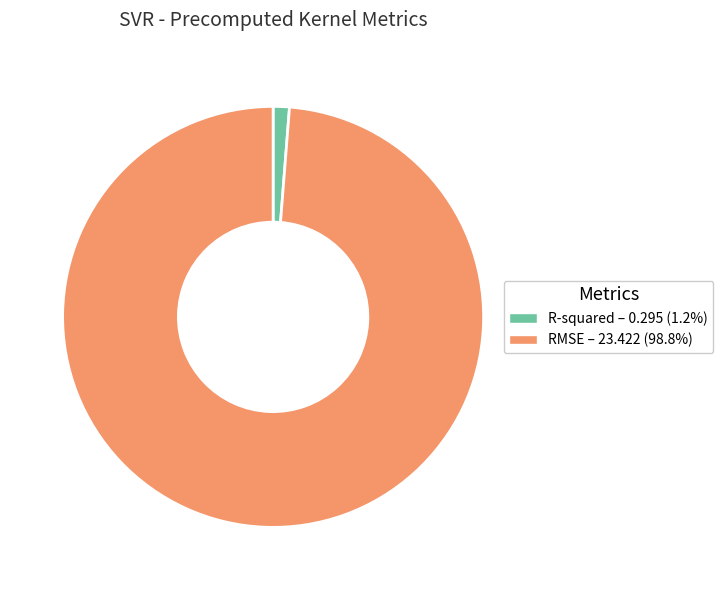

Rank the categories by value from lowest to highest.

R-squared, RMSE